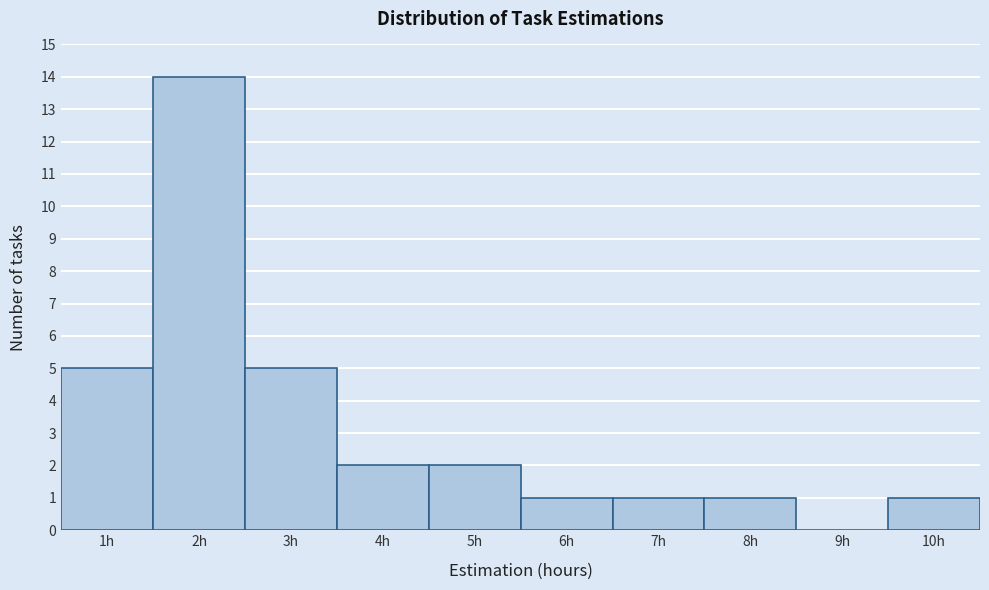

Reading left to right, transcribe this chart: for each bar, give the range it covers on the x-axis and its height. The values are not printed on the chart, so give them approximately, as read against the axis.

0.5 to 1.5: 5
1.5 to 2.5: 14
2.5 to 3.5: 5
3.5 to 4.5: 2
4.5 to 5.5: 2
5.5 to 6.5: 1
6.5 to 7.5: 1
7.5 to 8.5: 1
8.5 to 9.5: 0
9.5 to 10.5: 1